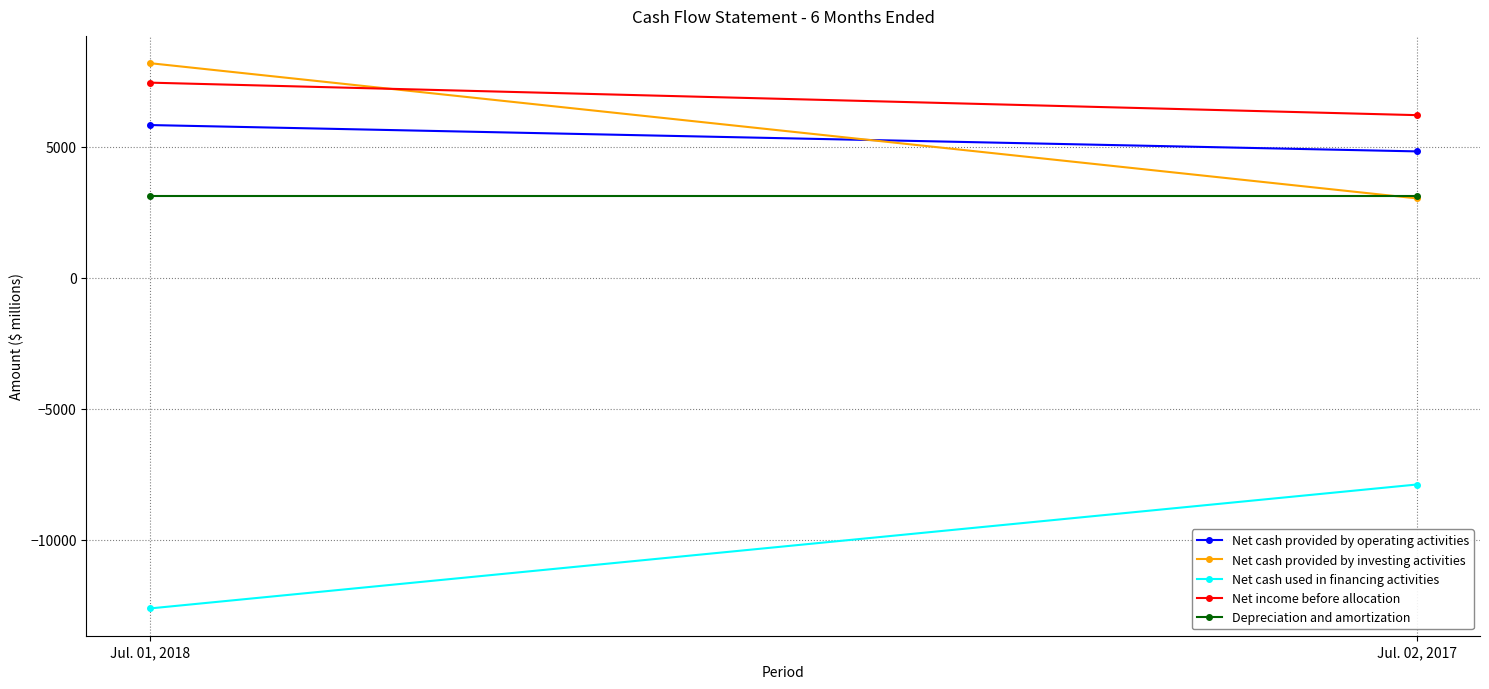

Which label corresponds to the smallest value in the chart?

Jul. 01, 2018